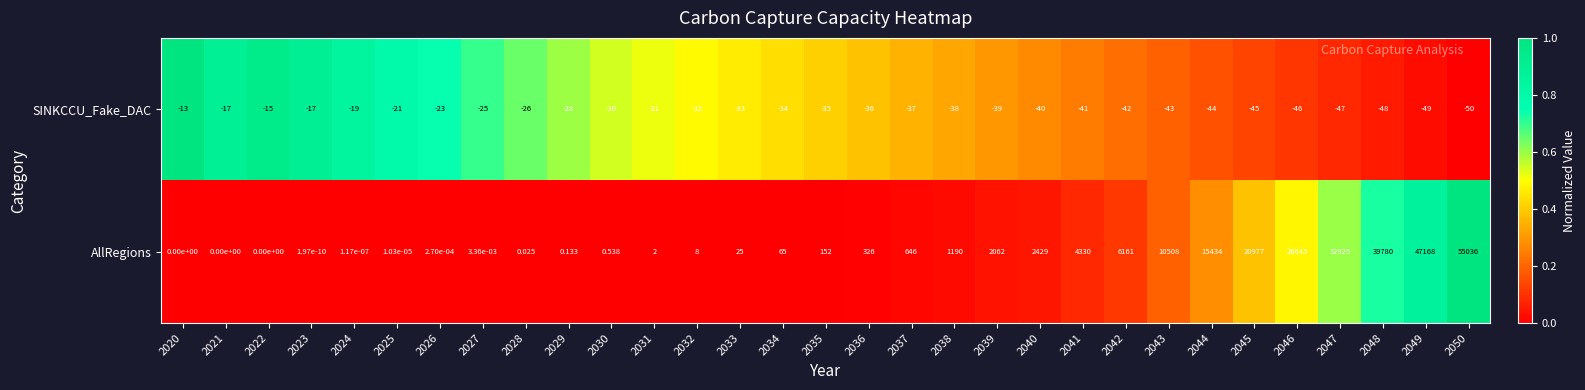

How many data points in SINKCCU_Fake_DAC are above -35?

15